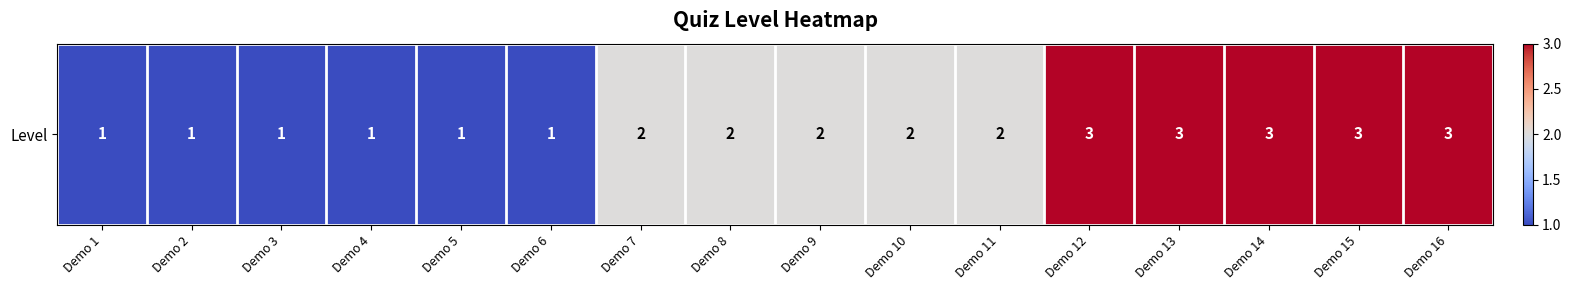

Is it true that the value at Demo 3 is 1?

True